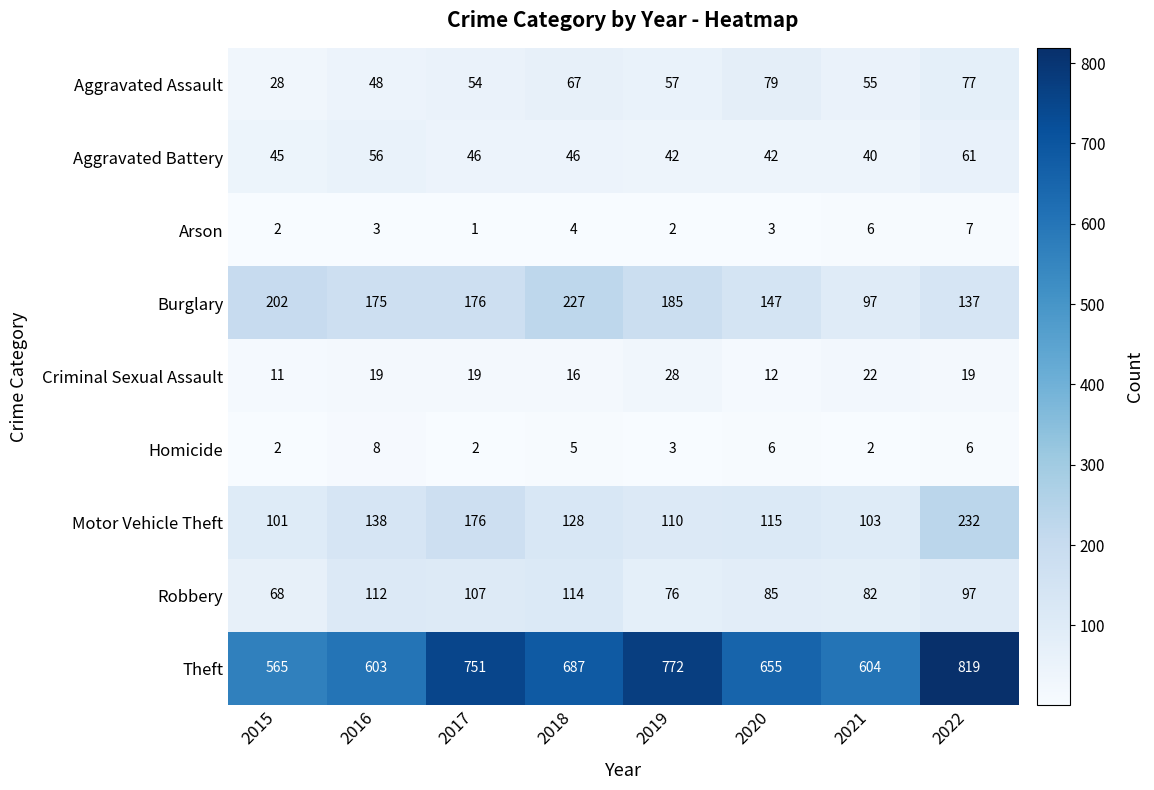

At which label is Arson closest to 4?

2018